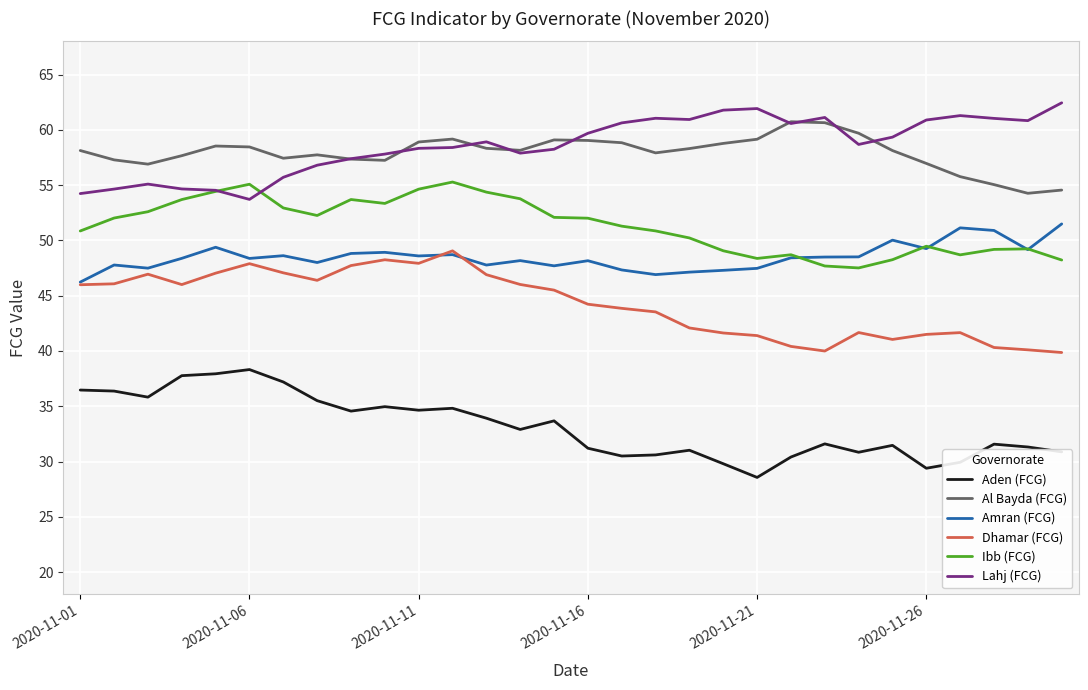

What is the smallest value displayed?

28.6